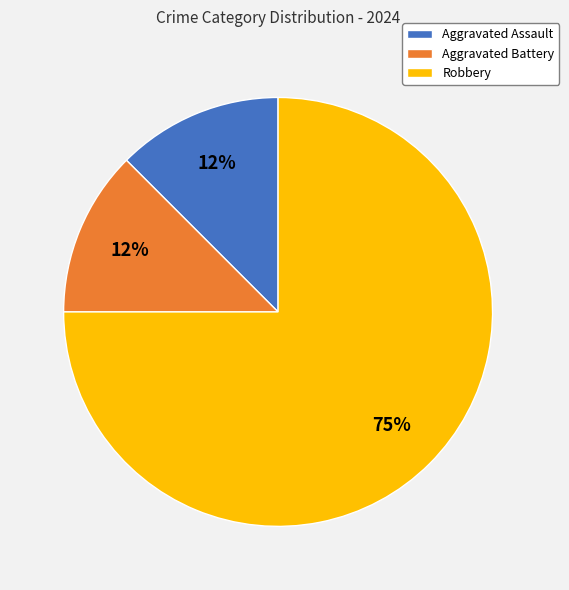

Does any single category account for the majority?

Yes